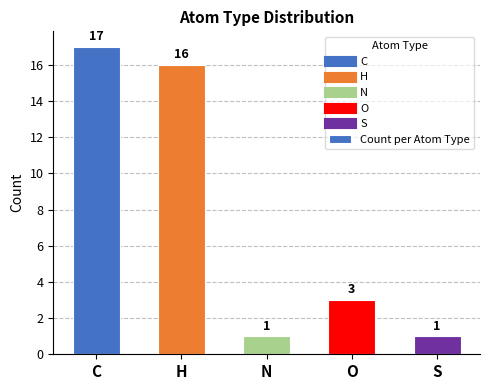

Is it true that the value at C is 17?

True